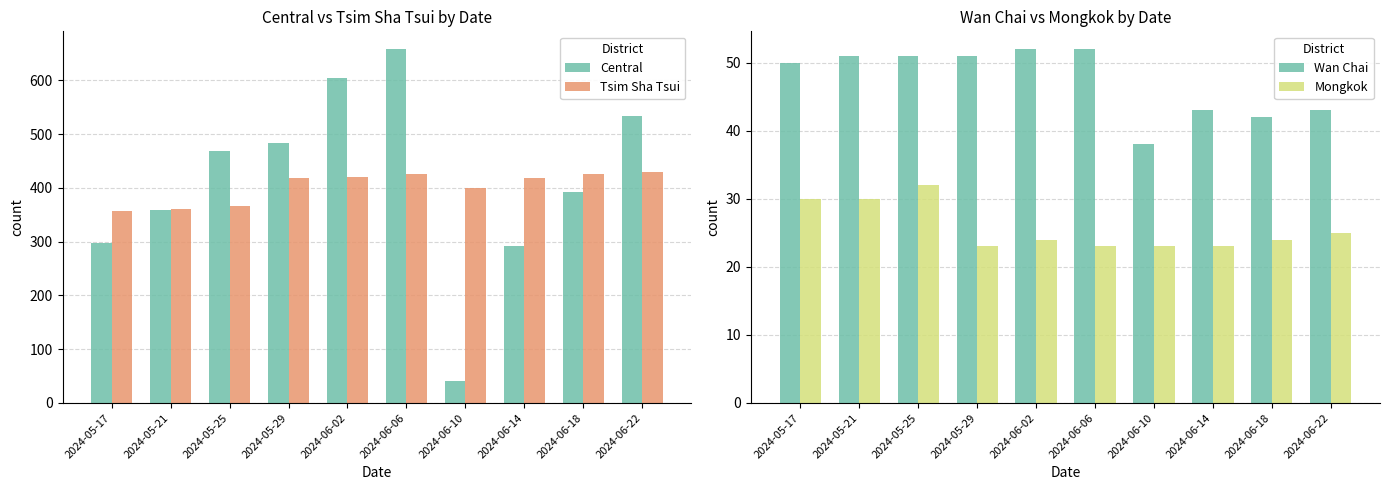

What is the difference between the maximum and minimum values in the Tsim Sha Tsui series?

73